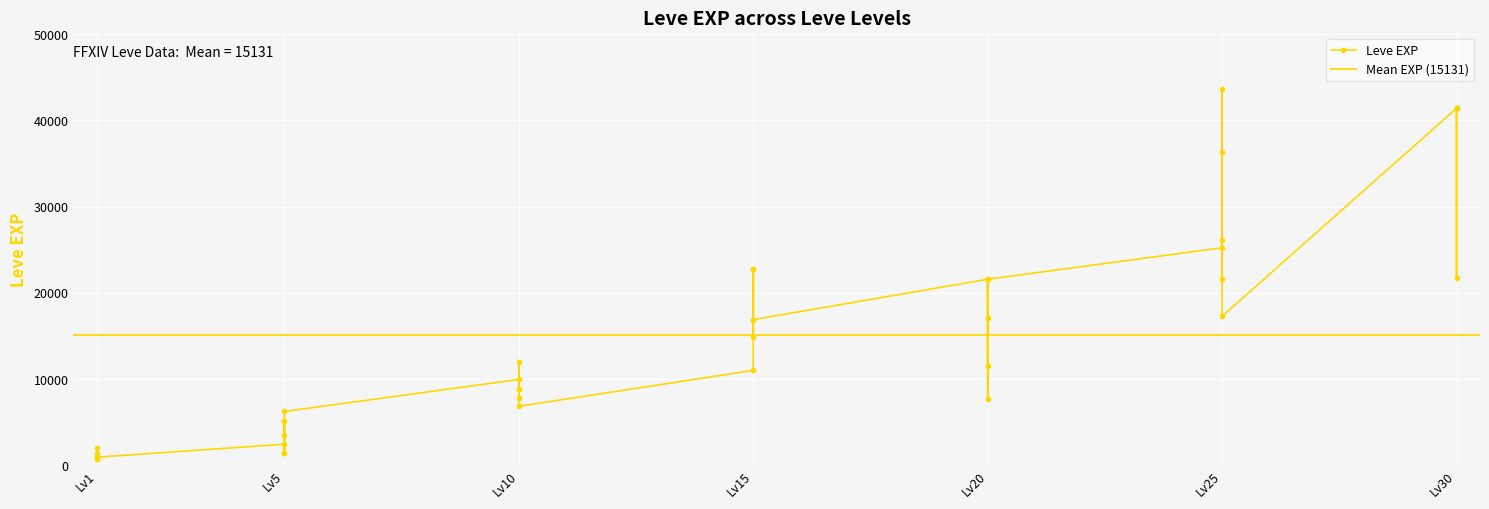

Reading left to right, extract all data points from this chart.

1=800	1=2040	1=1330	1=1330	1=800	1=980	5=2490	5=1420	5=5220	5=1420	5=3600	5=6280	10=9990	10=8930	10=12030	10=7880	10=8930	10=6880	15=11040	15=22790	15=14920	15=22790	15=16920	15=16920	20=21600	20=11560	20=17120	20=21600	20=7710	20=21600	25=25250	25=21650	25=26160	25=36390	25=43600	25=17310	30=41410	30=41410	30=21740	30=41410